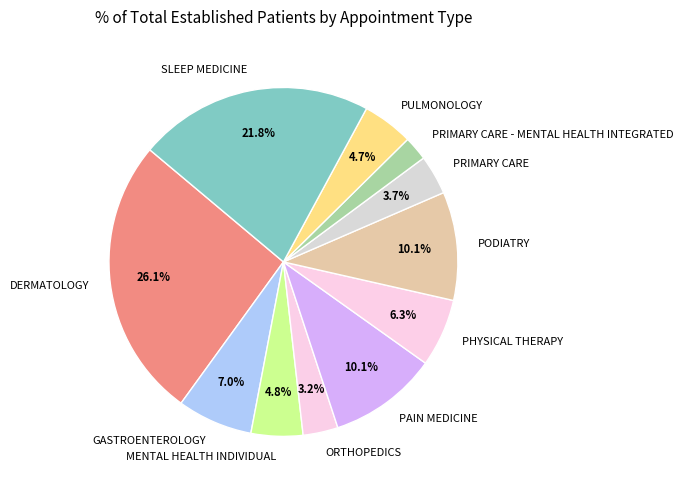

To the nearest percent, what portion does PRIMARY CARE - MENTAL HEALTH INTEGRATED represent?

2%